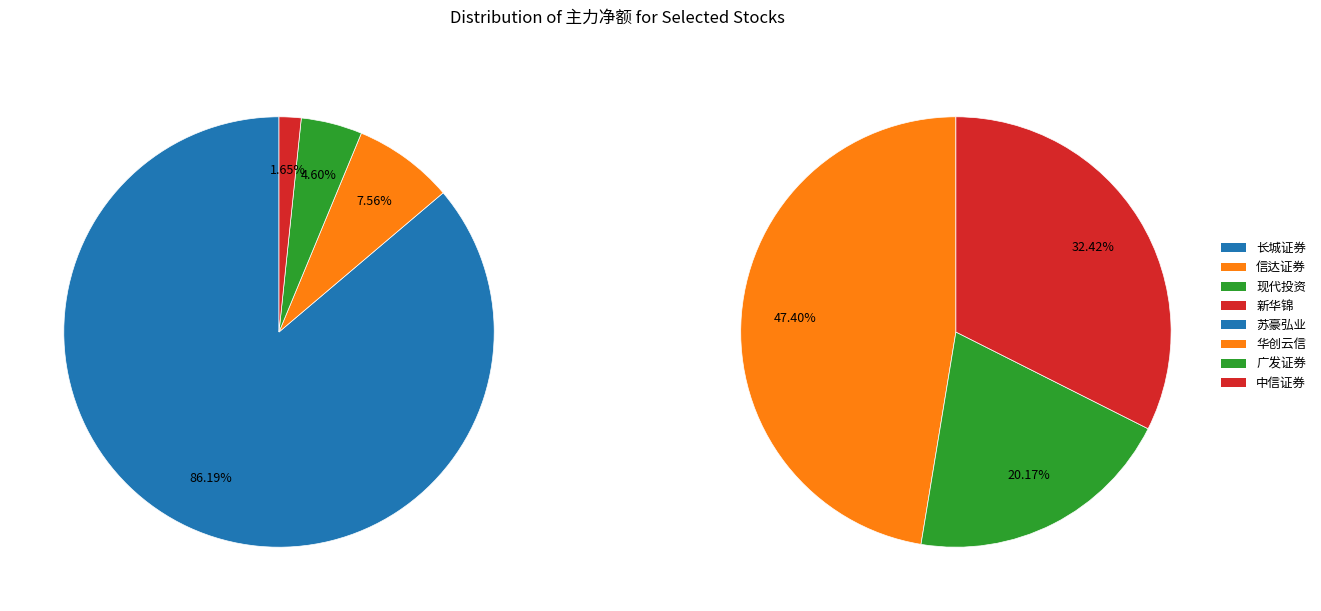

Is there a majority slice in this chart?

No